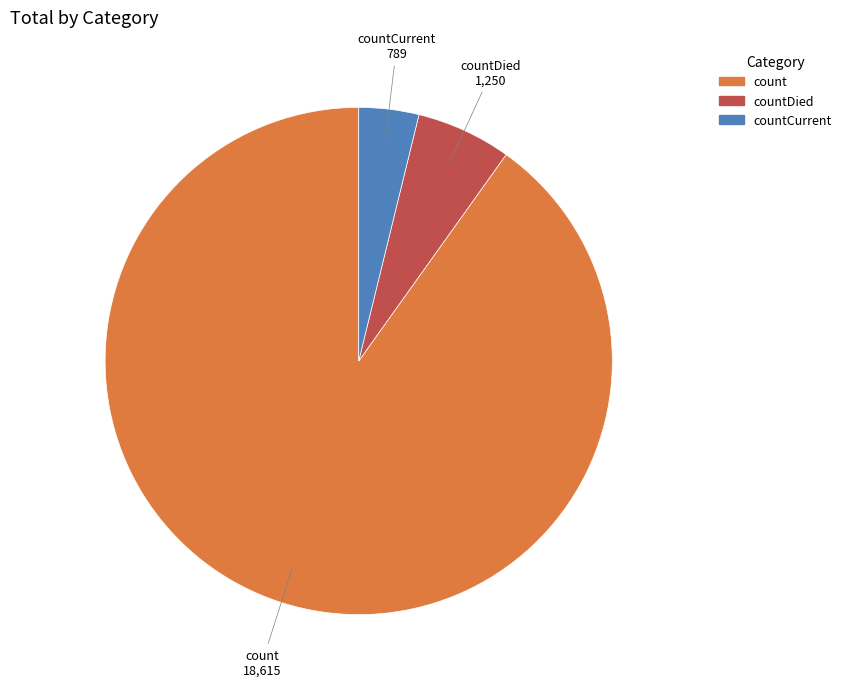

Which category accounts for the majority?

count